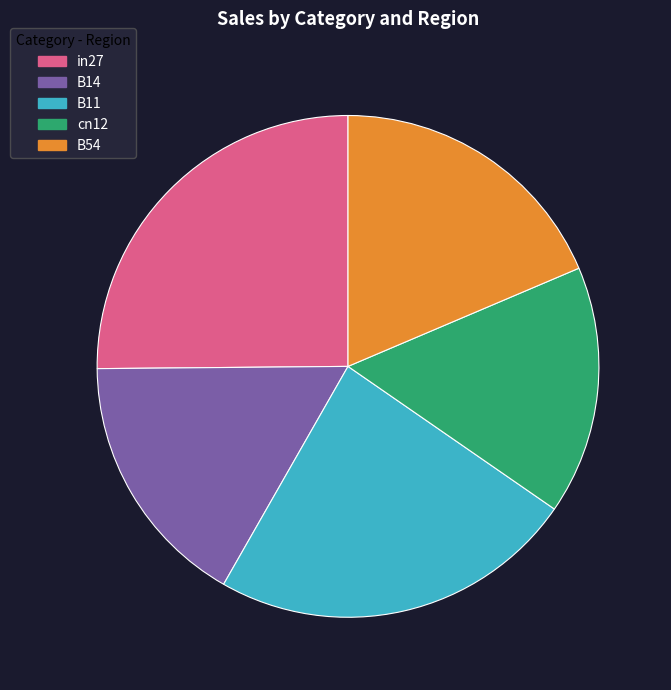

Between B54 and in27, which is larger?

in27